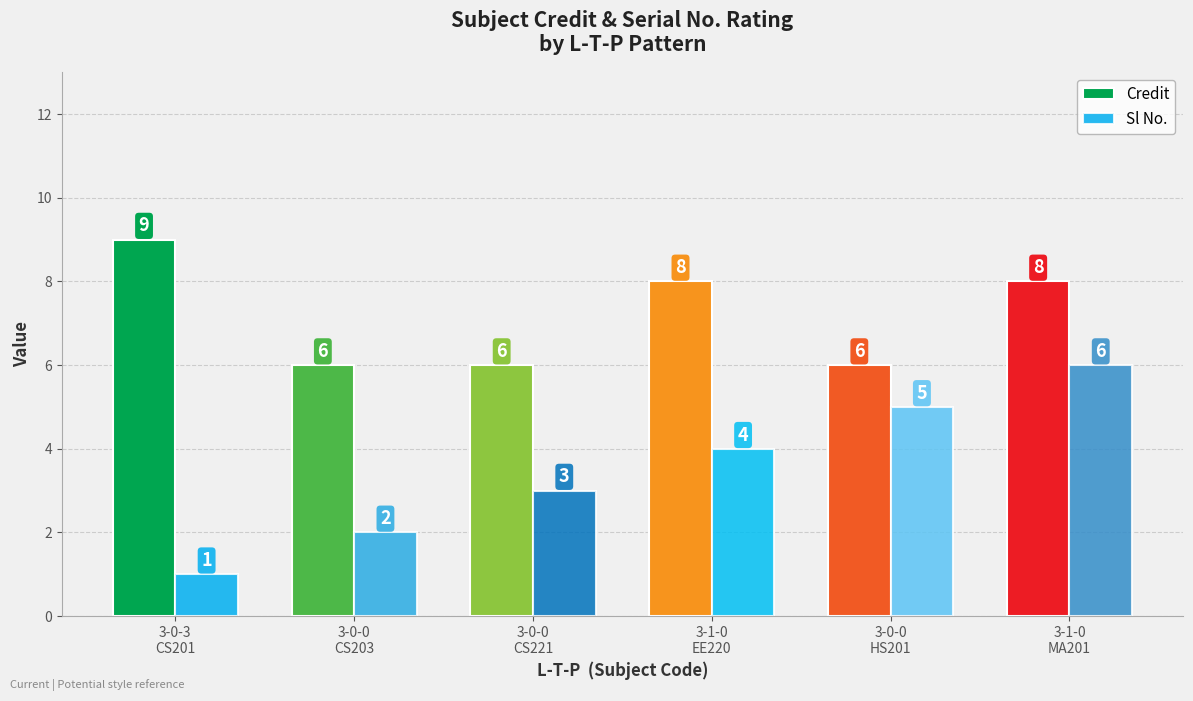

Which series has the widest spread of values?

Sl No.